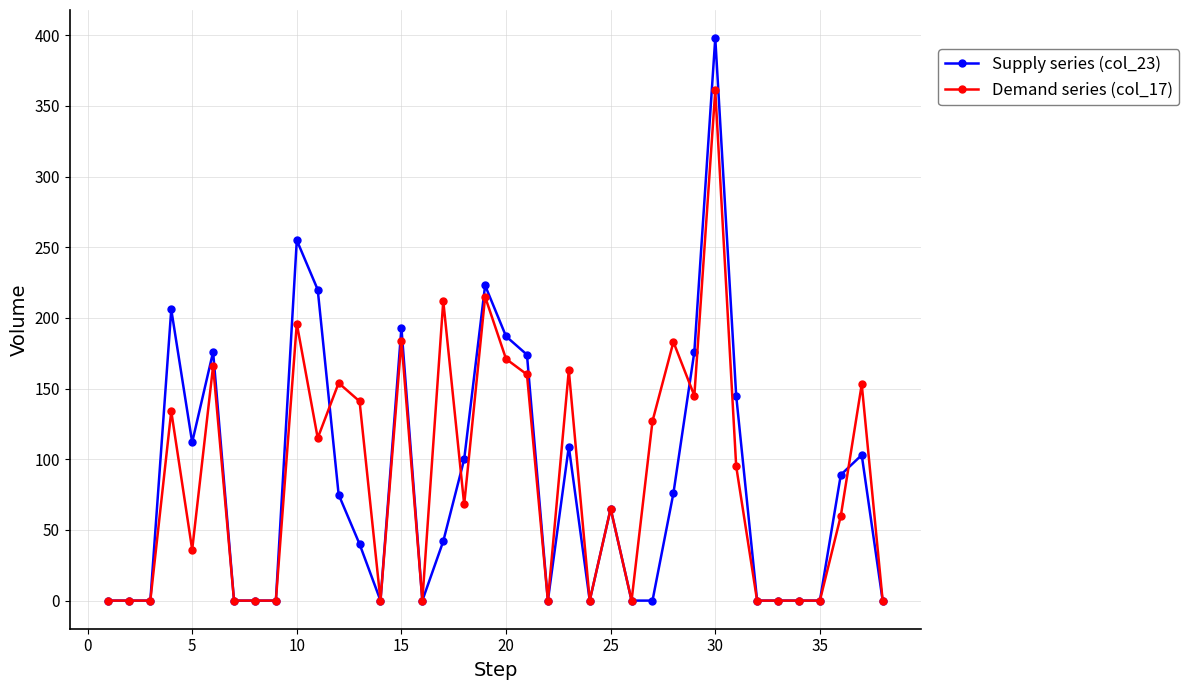

What is the greatest value displayed?

398